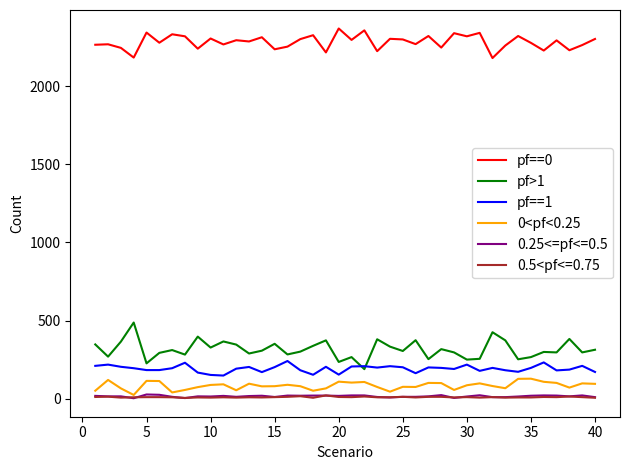

Which series has the largest total across all categories?

pf==0